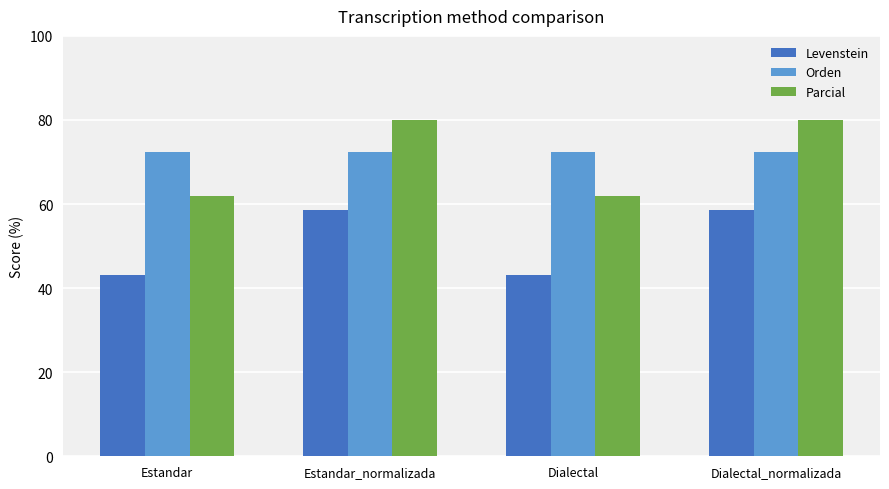

Which series has the largest total across all categories?

Orden